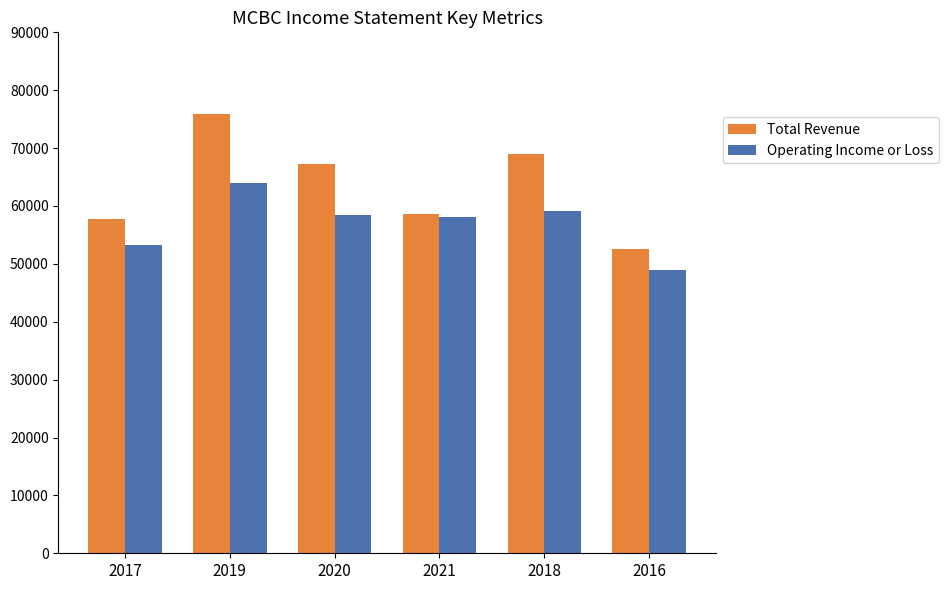

At which label does Total Revenue first exceed 67200?

2019